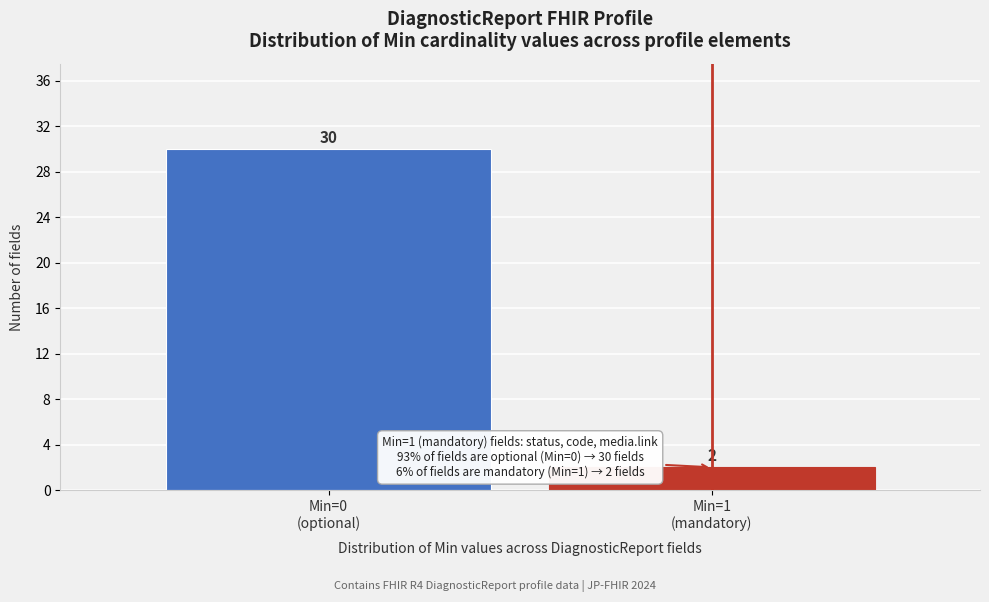

Reading left to right, transcribe all the data shown in this chart.

30	2